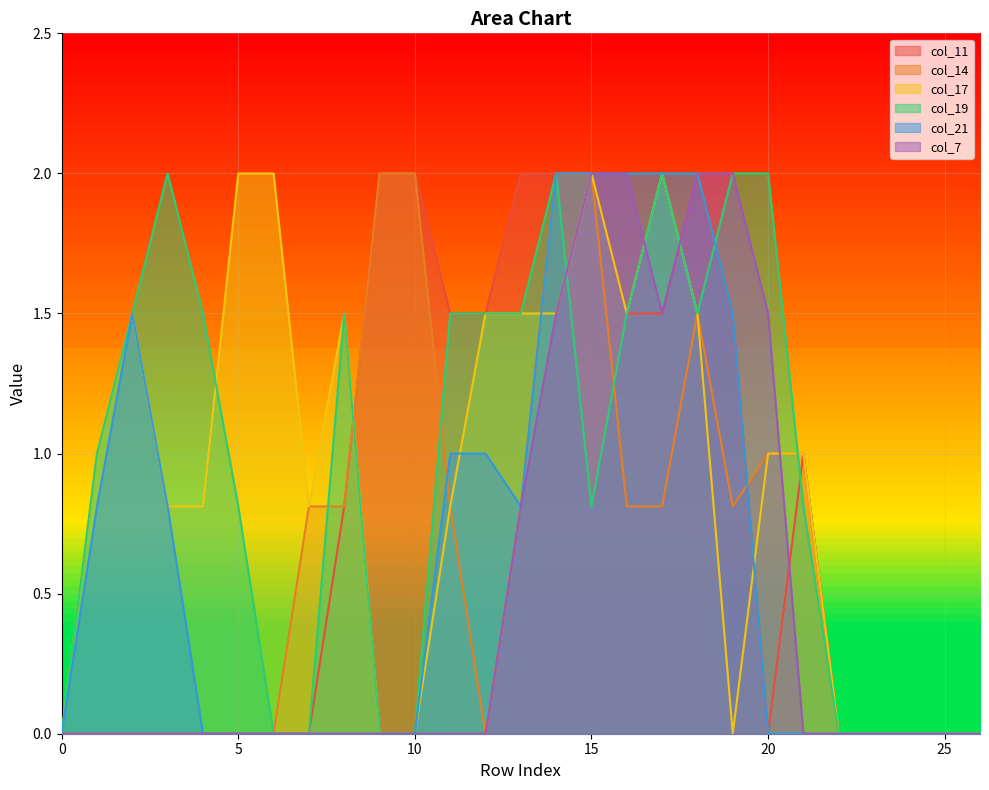

List the series in order of their peak value, lowest first.

col_11, col_14, col_17, col_19, col_21, col_7